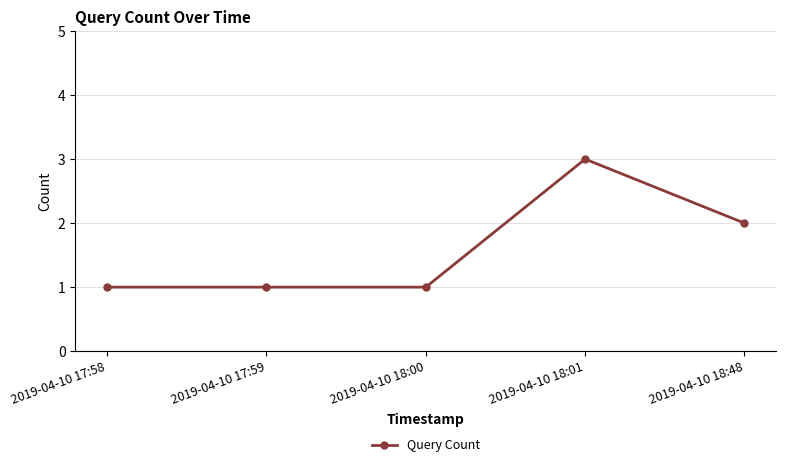

At which category does the chart reach its peak across all series?

2019-04-10 18:01